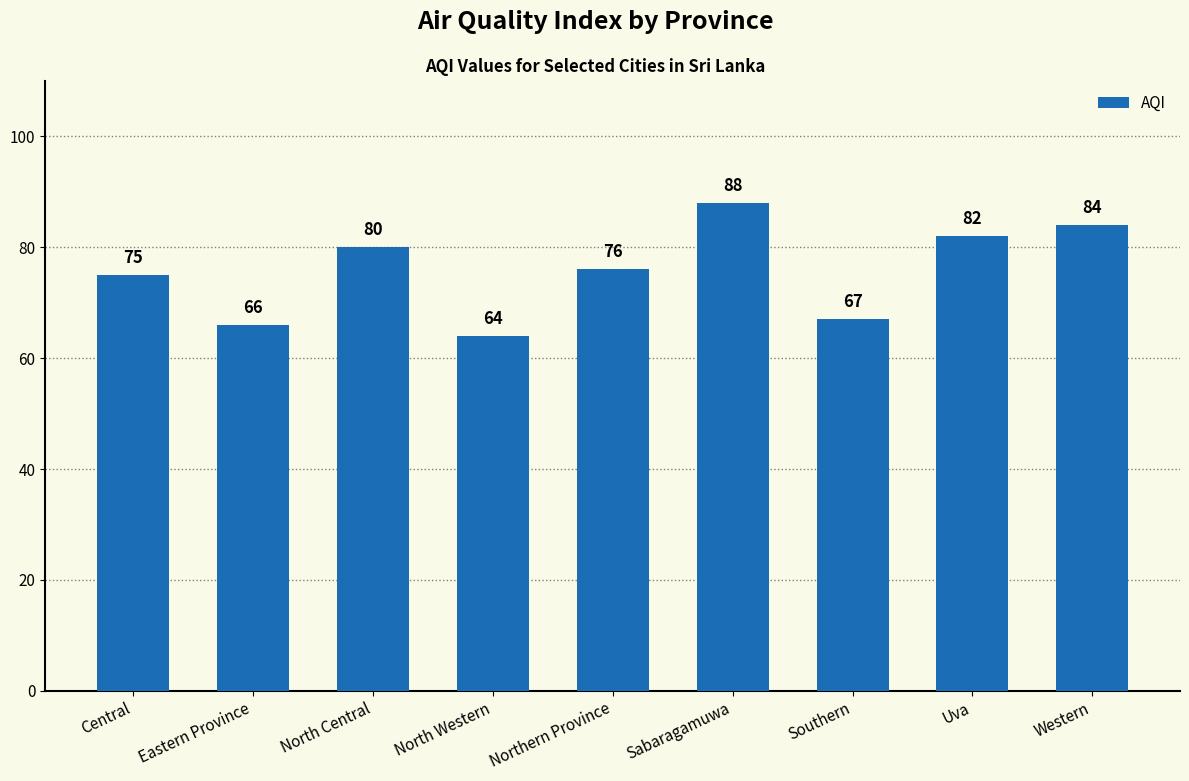

How many data points are less than 76?

4